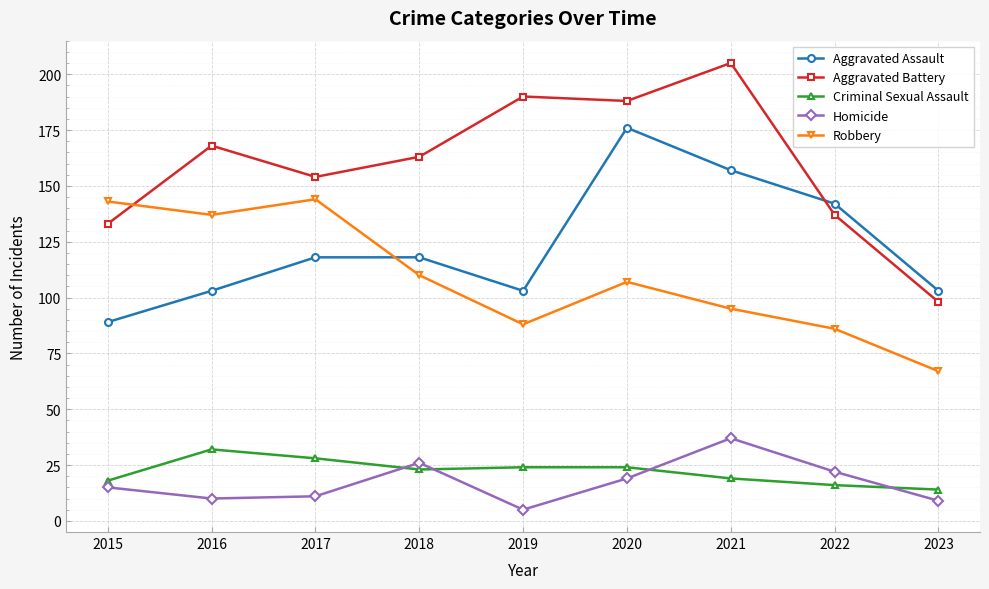

Is the value of Robbery at 2023 greater than the value of Homicide at 2016?

Yes